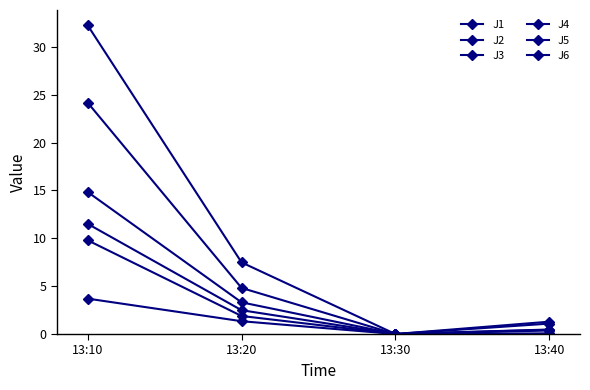

Is it true that J3 equals 1.3 at 13:20?

True